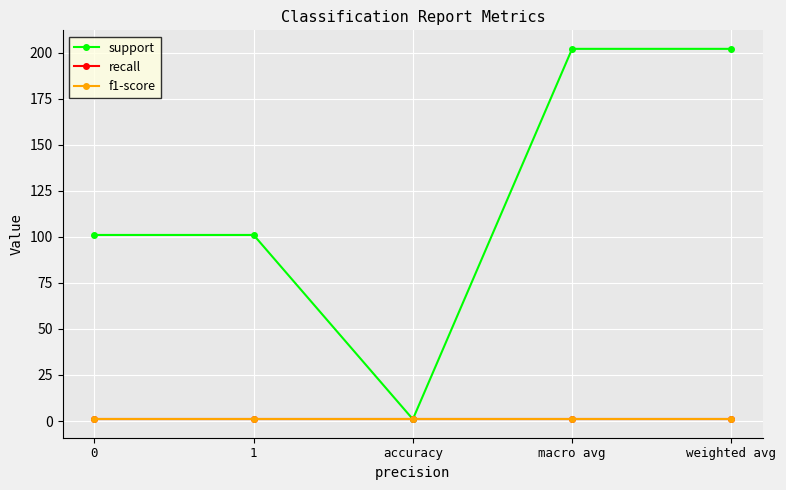

Does the chart have visible grid lines?

Yes